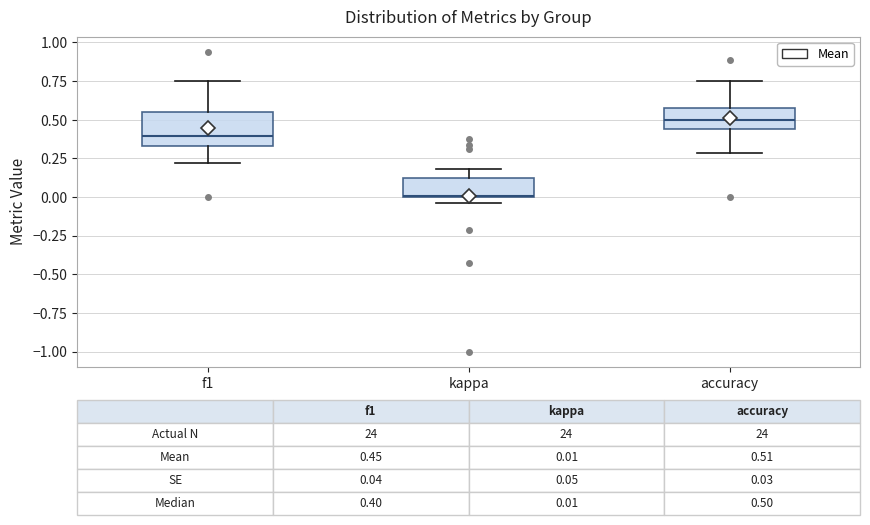

Which box's median line is the highest?

accuracy